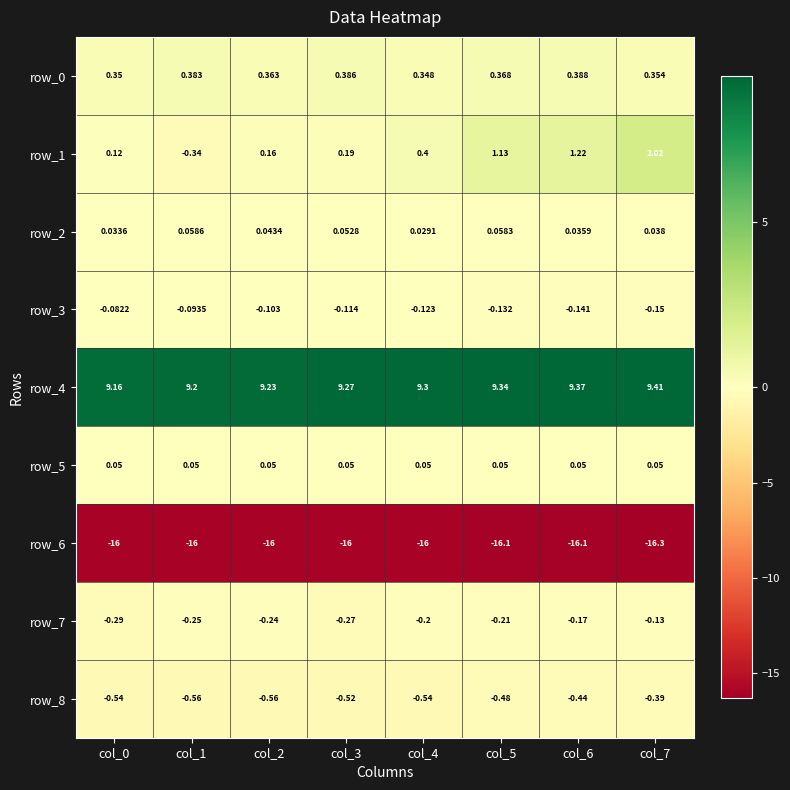

Which series has the largest total across all categories?

row_4